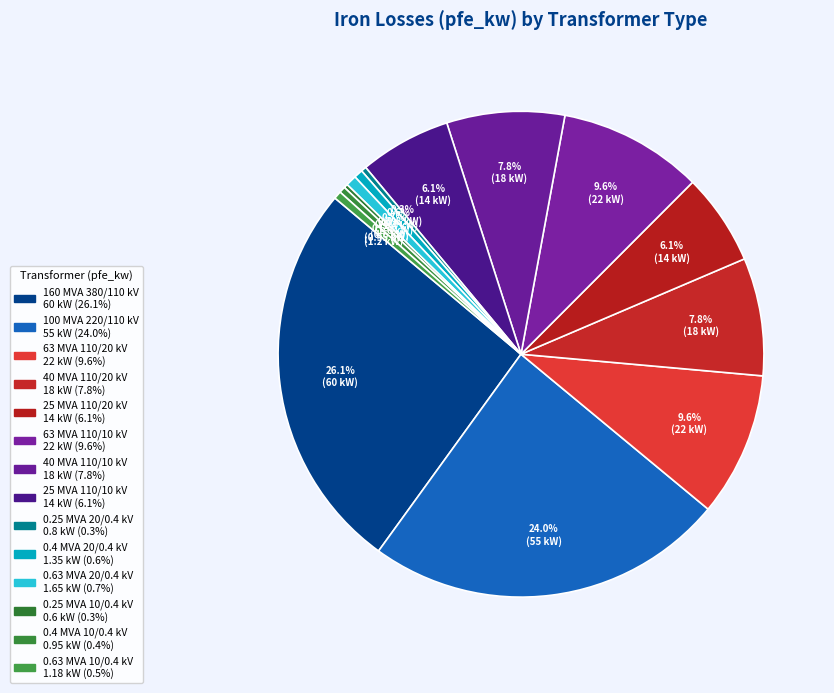

Which slice is the largest?

380